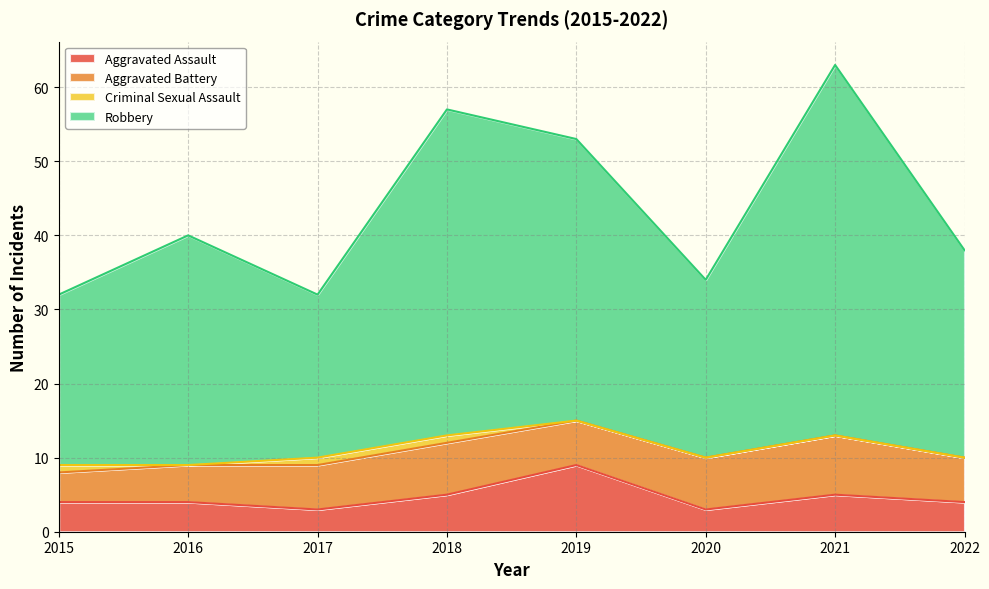

The Aggravated Assault series shows 5 at 2021. True or false?

True